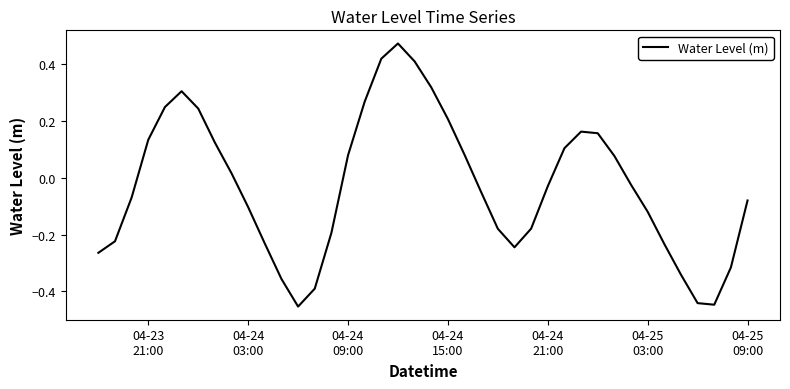

True or false: the data has more than 1 interior local peaks.

True